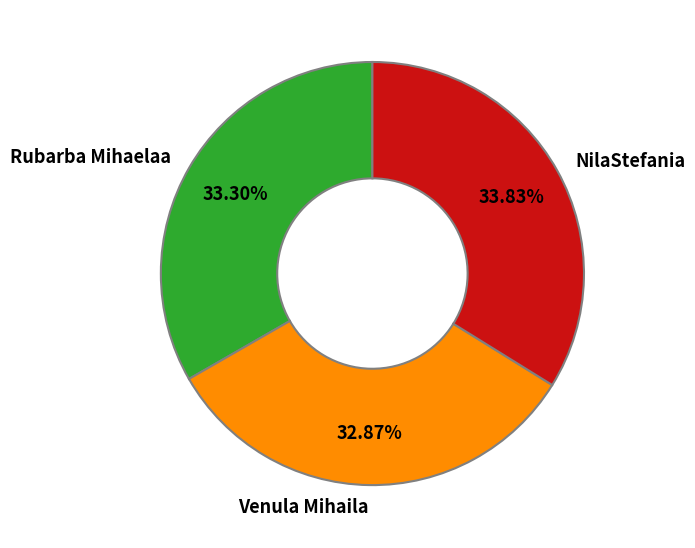

What percentage is the Venula Mihaila slice, to the nearest percent?

33%